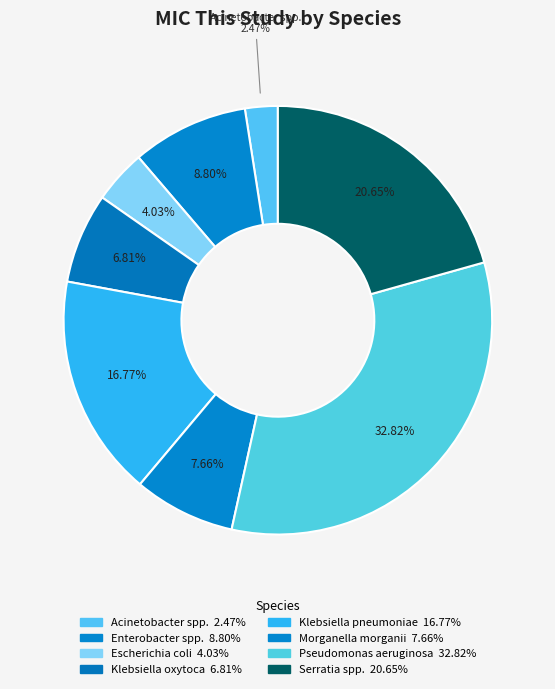

To the nearest percent, what percentage of the pie is Serratia spp.?

21%